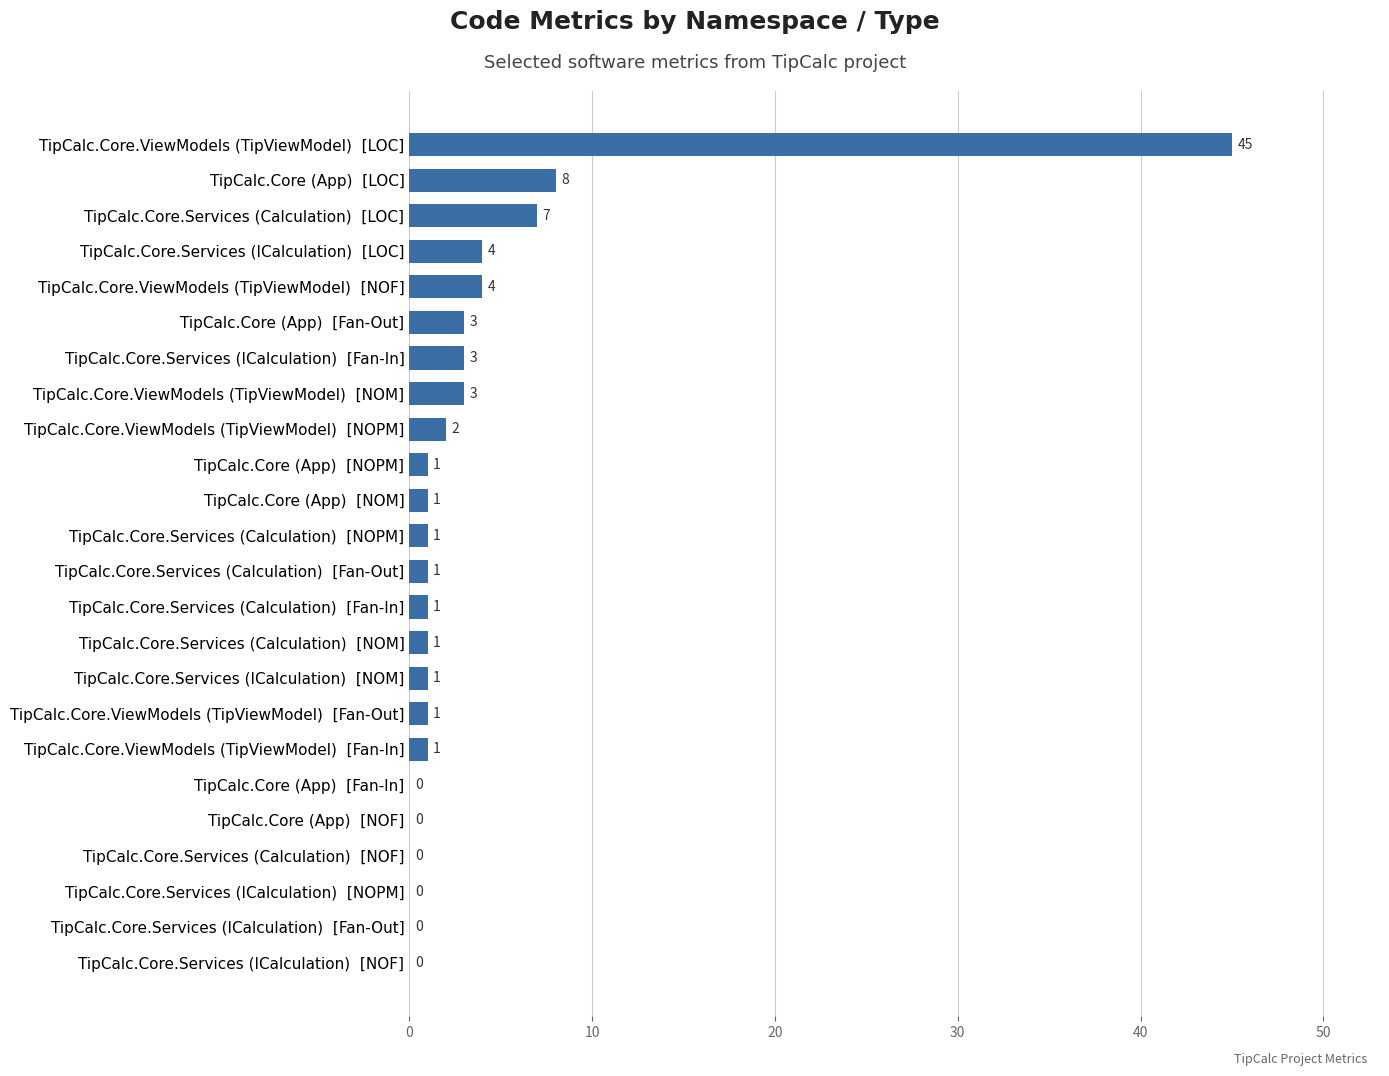

How many series are shown in this chart?

1